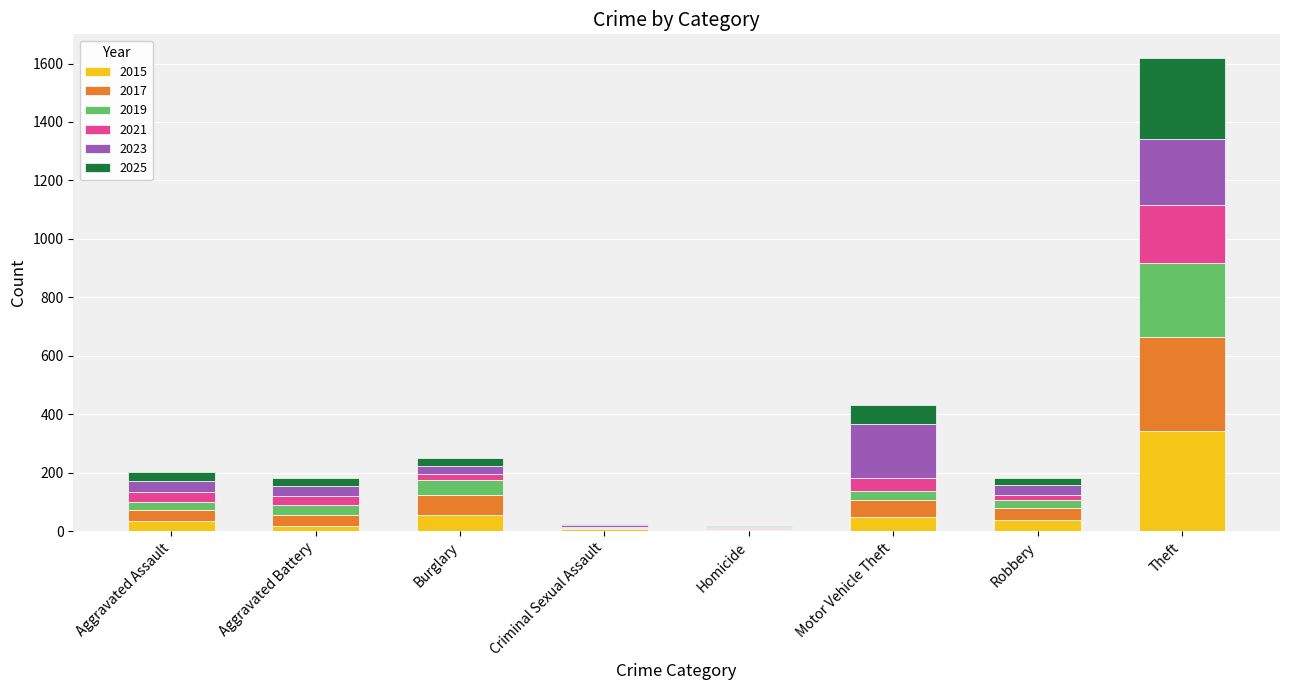

At which label does 2015 reach its peak?

Theft